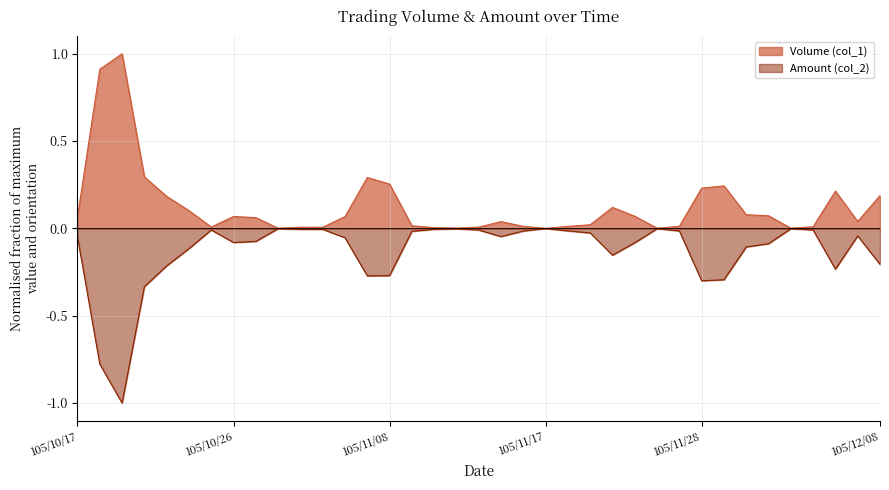

List the labels in order of Volume (col_1) value, smallest first.

105/11/17, 105/10/31, 105/11/24, 105/12/02, 105/11/11, 105/11/10, 105/11/02, 105/11/03, 105/11/14, 105/10/25, 105/12/05, 105/11/16, 105/11/18, 105/11/25, 105/11/09, 105/11/21, 105/11/15, 105/12/07, 105/10/27, 105/10/17, 105/11/04, 105/10/26, 105/11/23, 105/12/01, 105/11/30, 105/10/24, 105/11/22, 105/10/21, 105/12/08, 105/12/06, 105/11/28, 105/11/29, 105/11/08, 105/11/07, 105/10/20, 105/10/18, 105/10/19